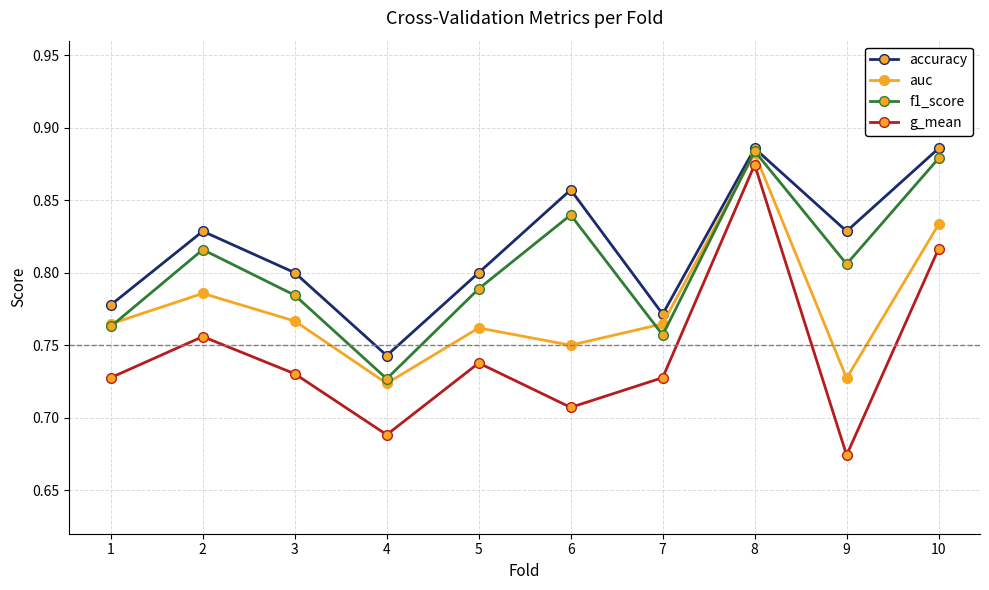

Rank the series by their average value, from highest to lowest.

accuracy, f1_score, auc, g_mean